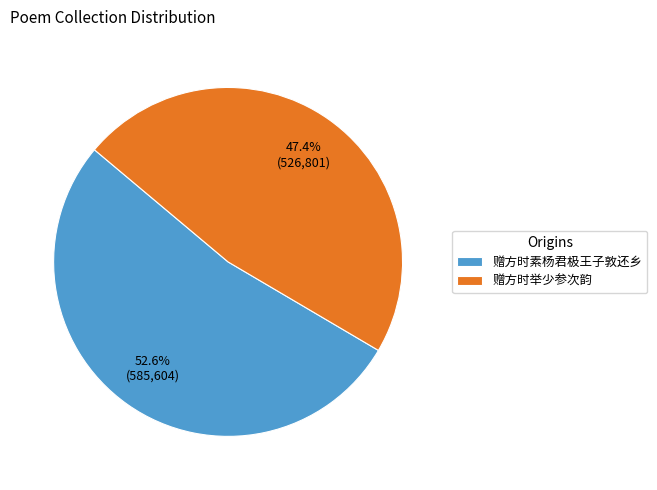

How many slices are in this pie chart?

2